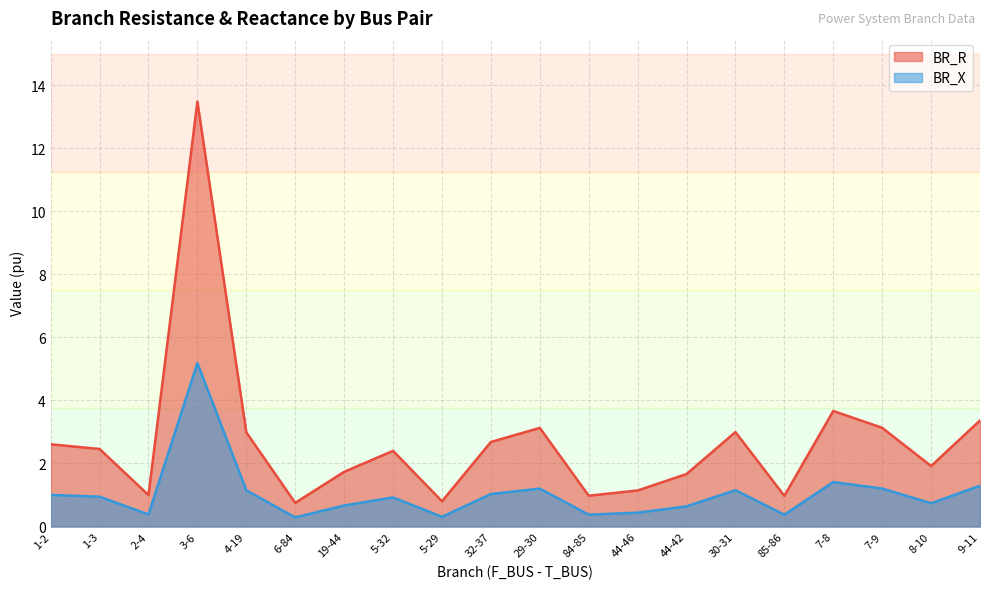

What is the label of the 9th point from the left?

5-29